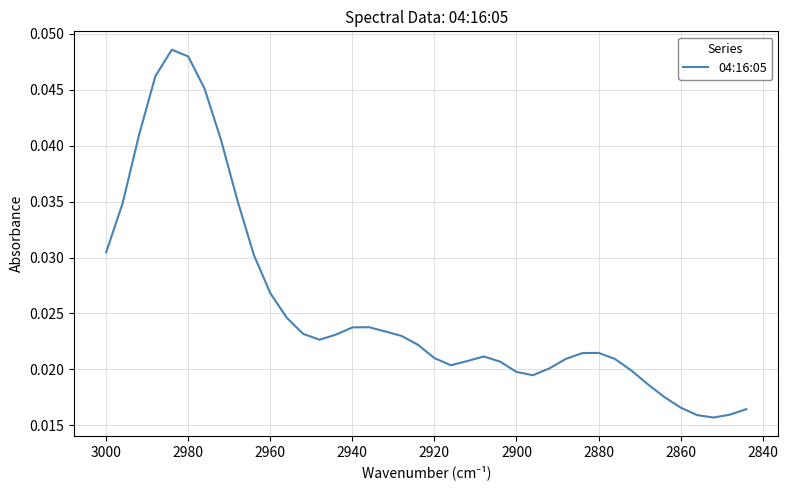

True or false: the data shows 0.0 at 37.

False